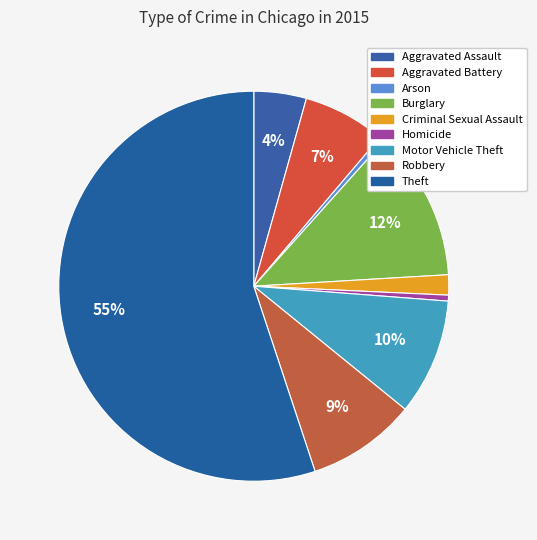

Count the number of slices in the pie.

9